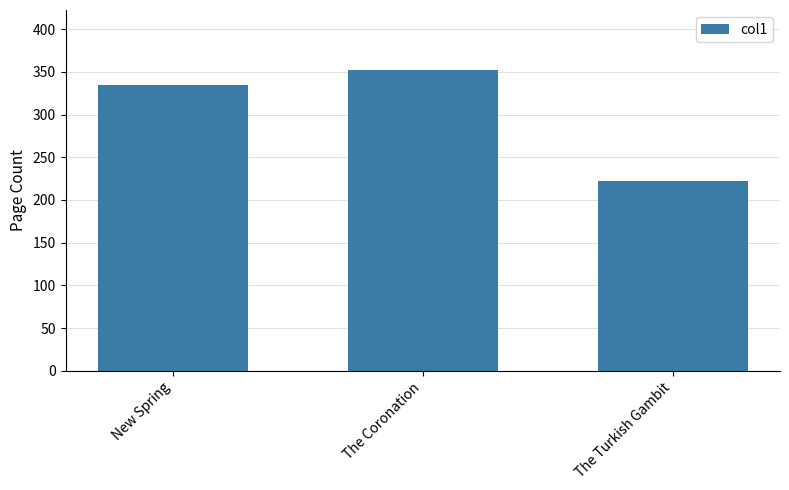

What position from the left is The Coronation?

2